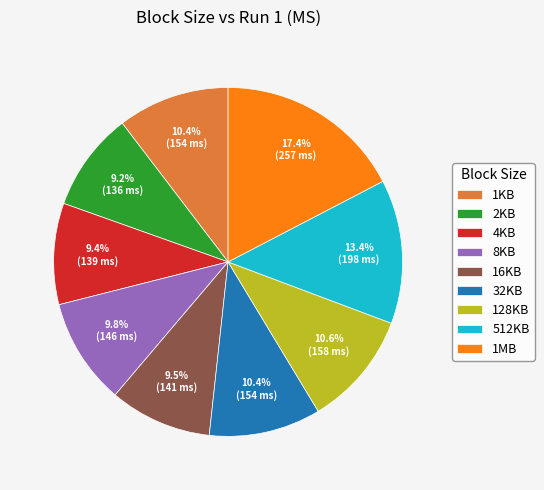

The 32KB slice represents 10% of the pie. True or false?

True